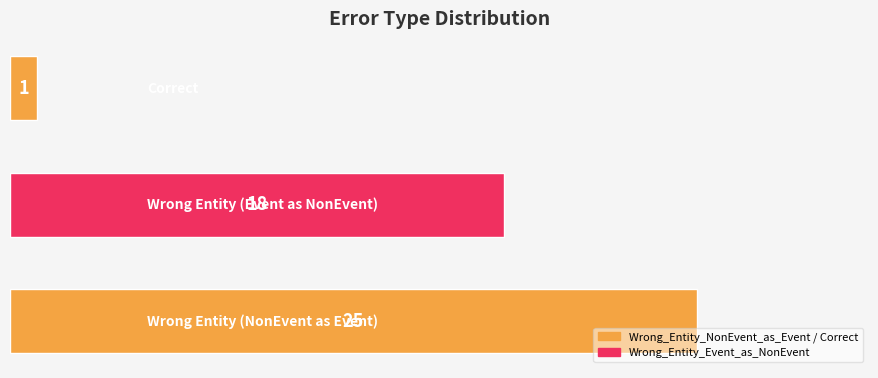

What is the maximum value shown in the chart?

25